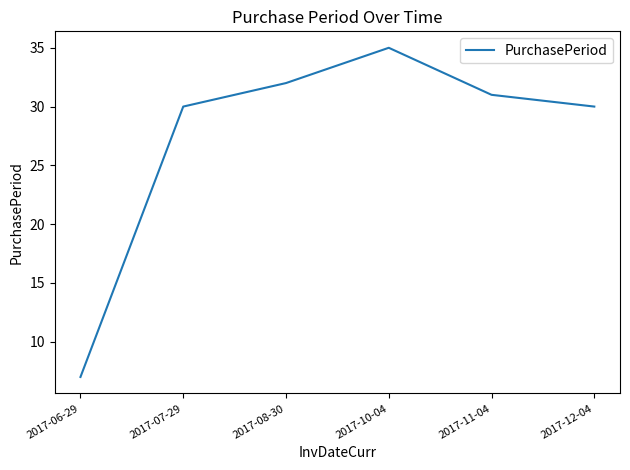

What value does the data have at 2017-07-29?

30